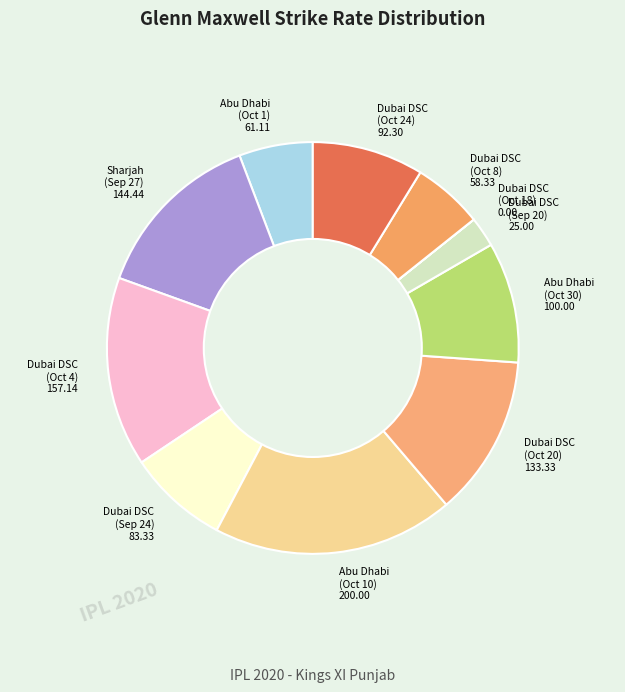

Is it true that Dubai DSC (Sep 24) 83.33 is 15% of the pie?

False